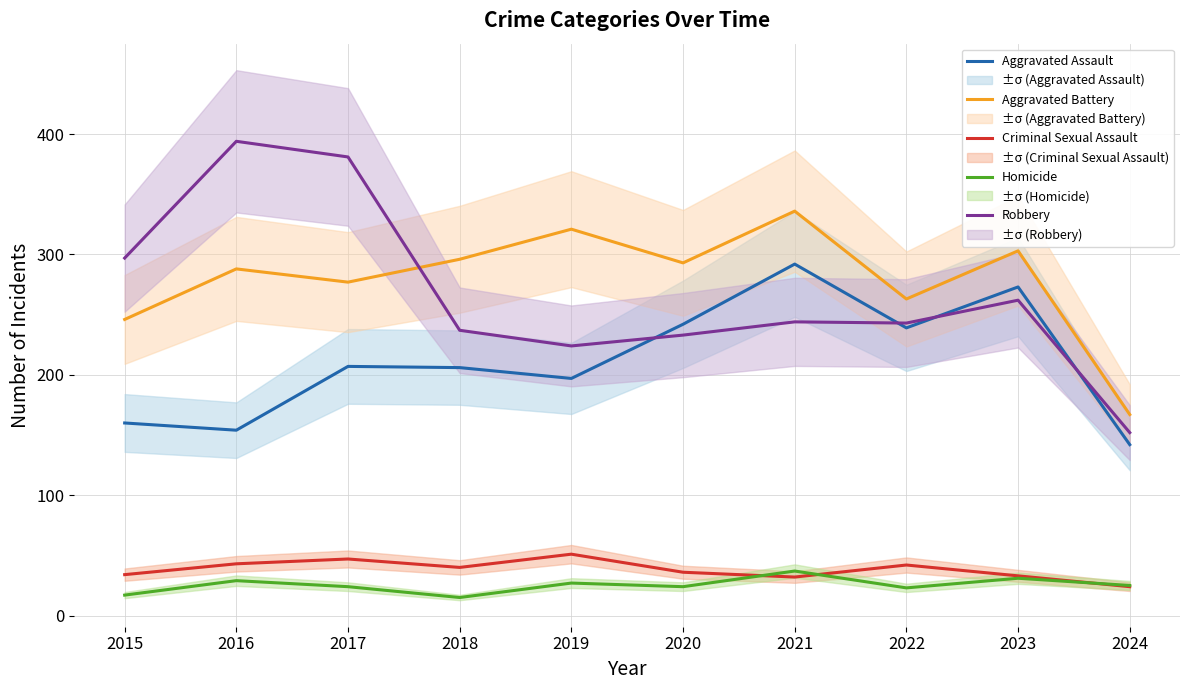

At 2020, list the series in order from largest to smallest.

Aggravated Battery, Aggravated Assault, Robbery, Criminal Sexual Assault, Homicide